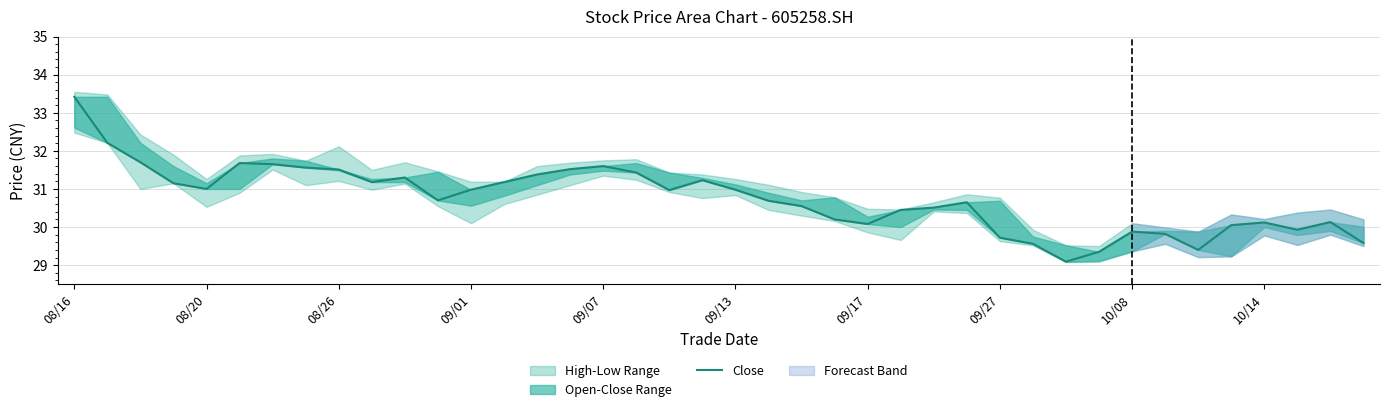

How many points are lower than both their immediate neighbors (excluding endpoints)?

8